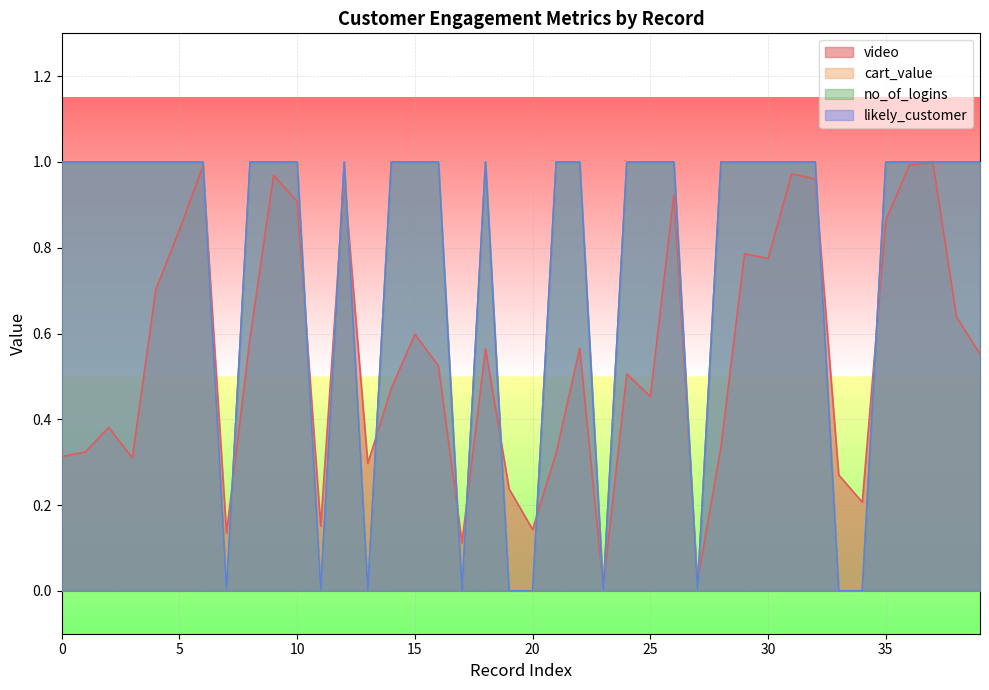

Which series has the largest total across all categories?

cart_value